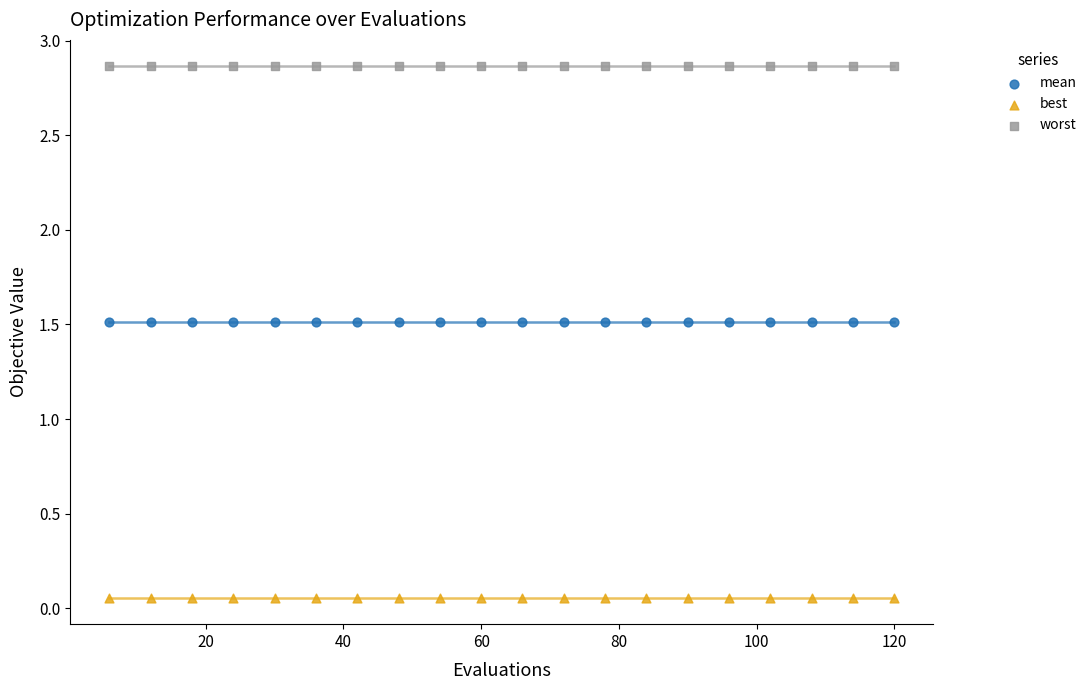

Which series contains the highest Y value?

worst